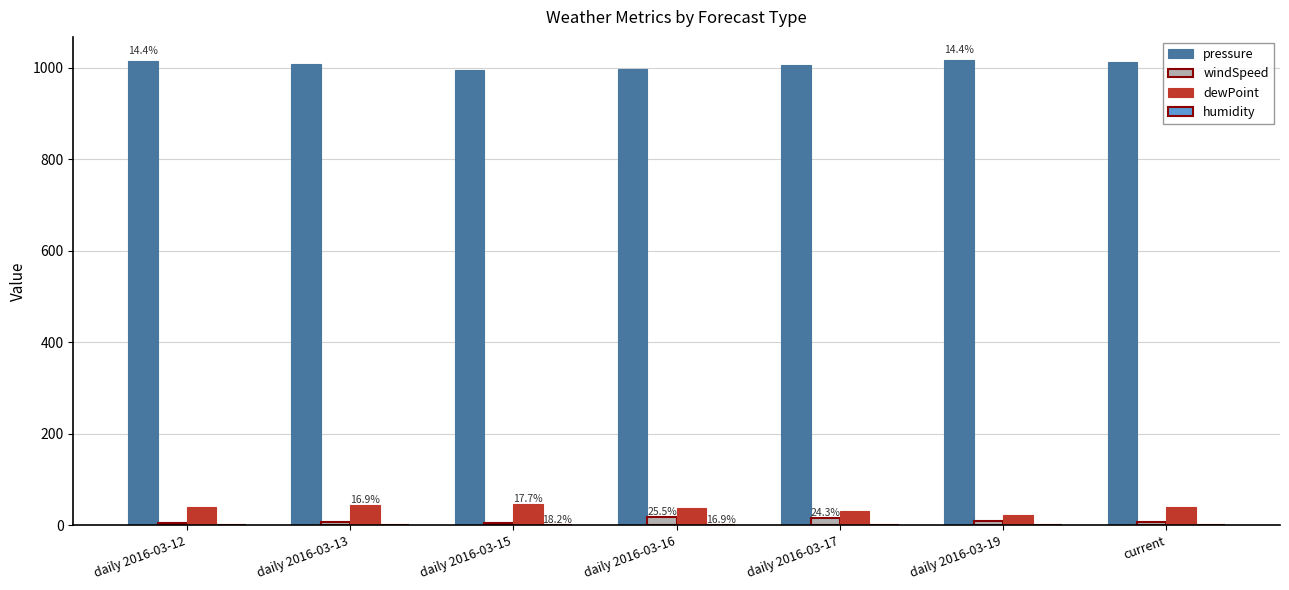

Which series has the largest total across all categories?

pressure